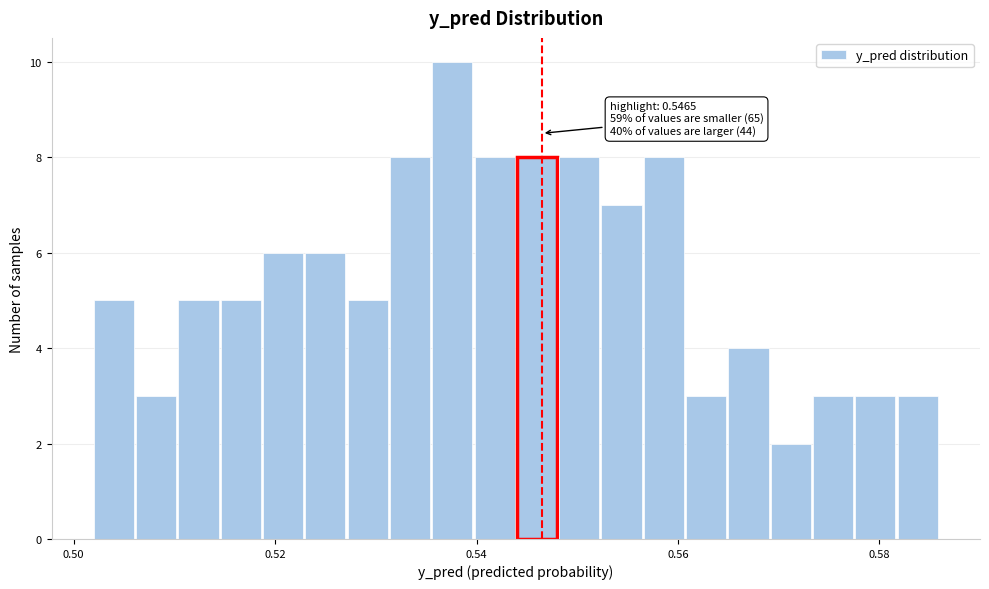

Around what value on the x-axis is the tallest bar? Give the approximate position of its centre, as read against the axis.

0.538